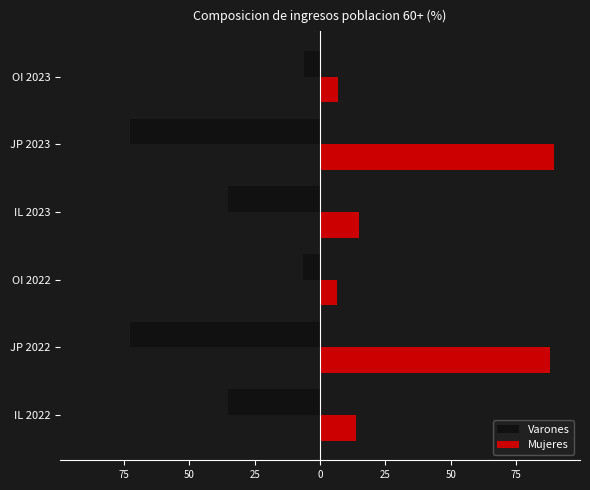

What is the average value of the Varones series?

-38.1